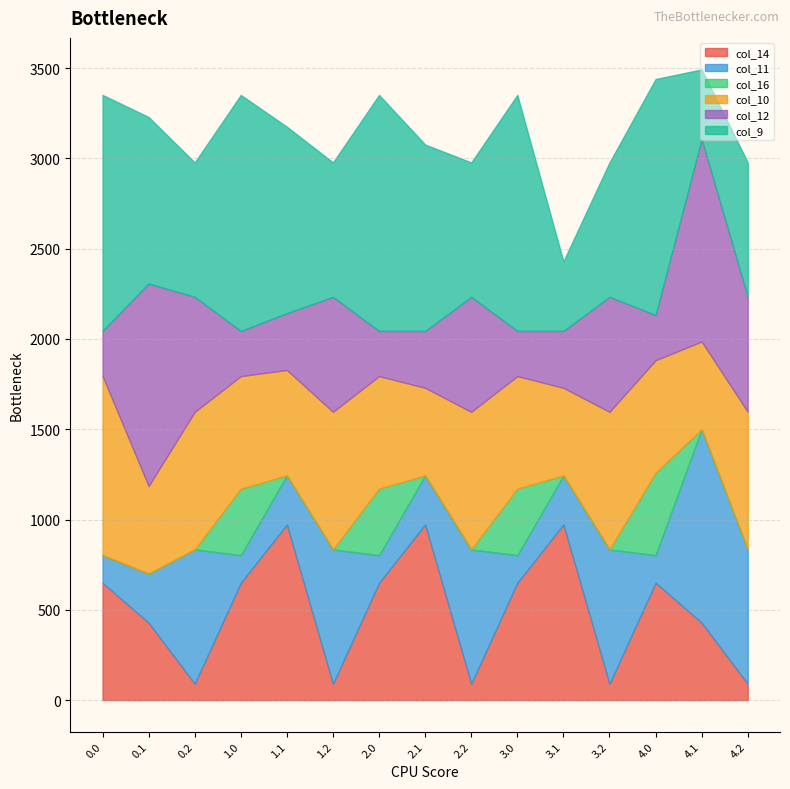

How many categories are shown in the chart?

15